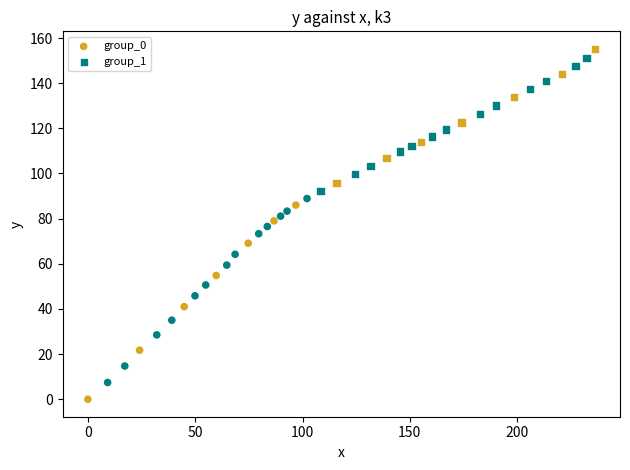

Which series reaches the maximum Y coordinate?

group_1